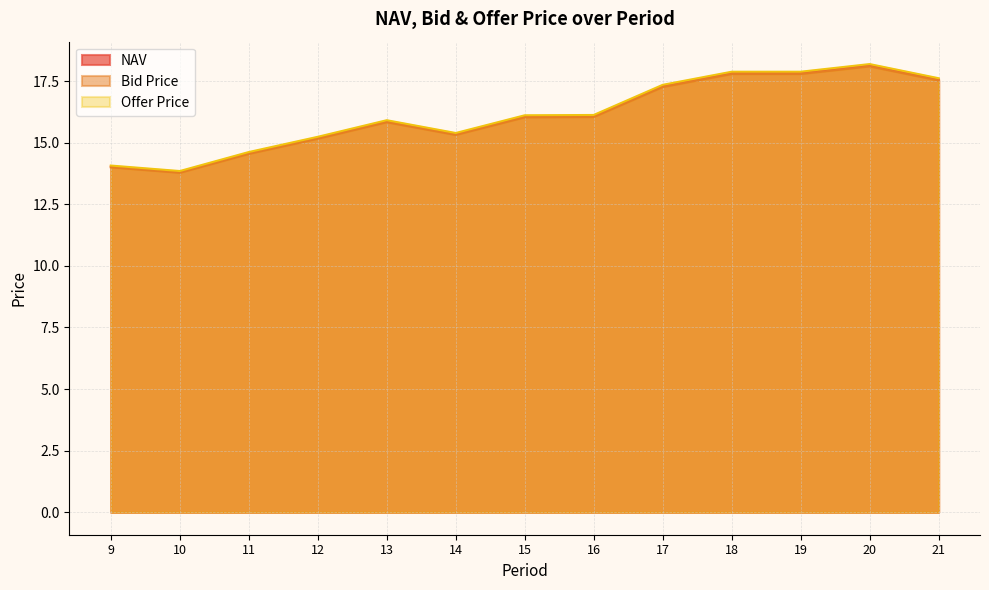

Which series has the largest range (max minus min)?

Offer Price